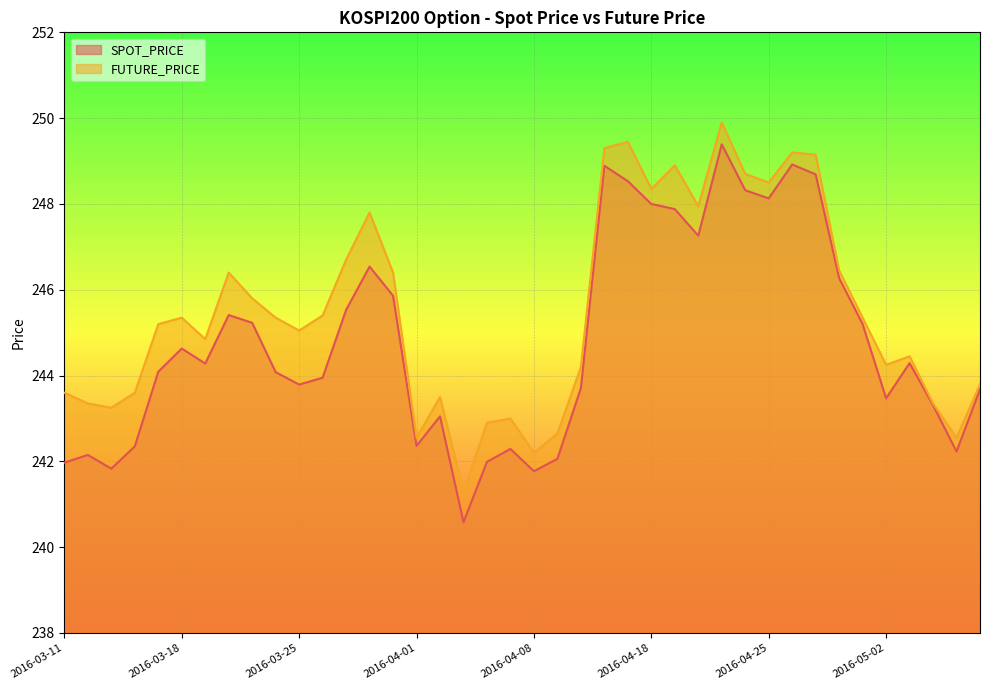

How many series are shown in this chart?

2